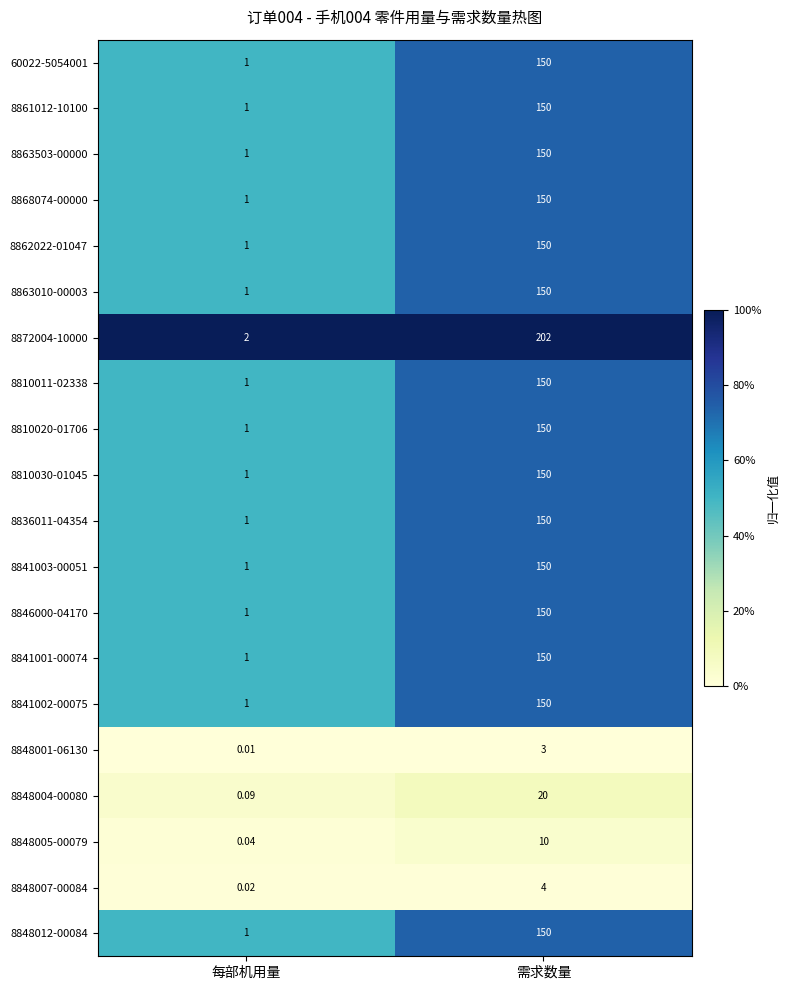

At which label does 8810030-01045 reach its peak?

需求数量